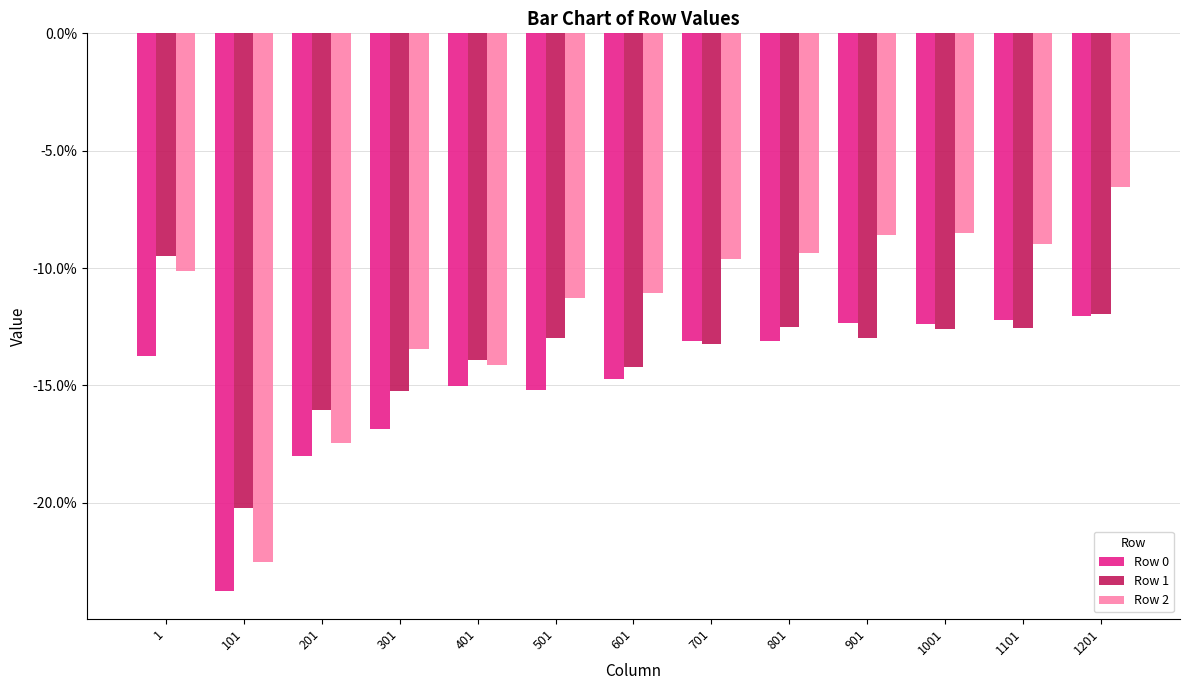

List the series in order of their peak value, highest first.

Row 2, Row 1, Row 0